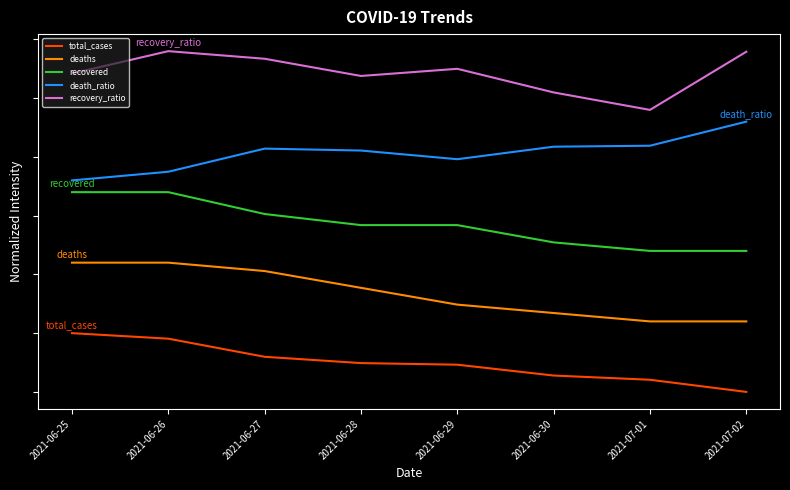

What are all the series names shown in the legend?

total_cases, deaths, recovered, death_ratio, recovery_ratio